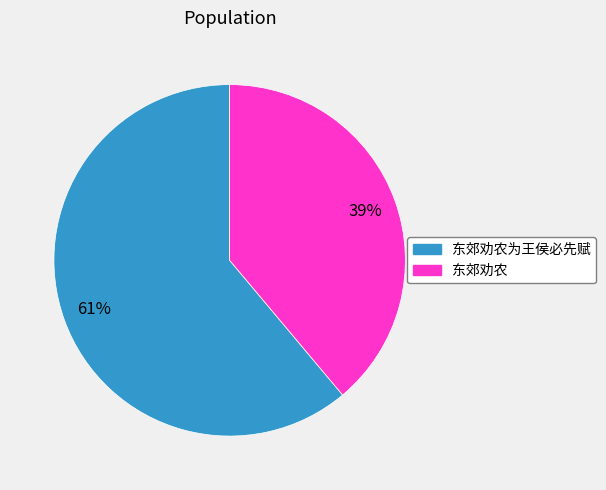

How many segments does this pie chart have?

2